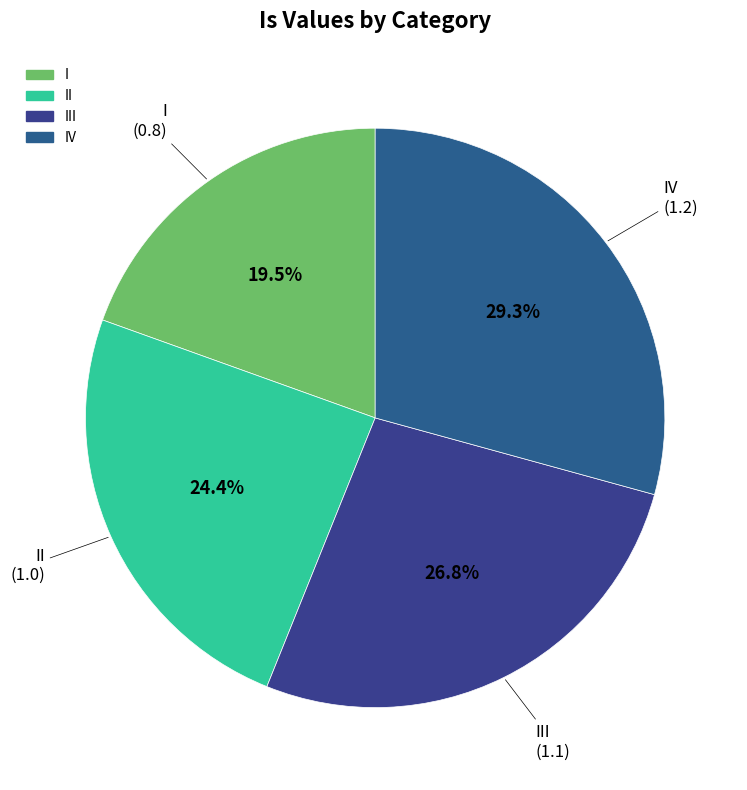

What is the smallest slice in the pie chart?

I